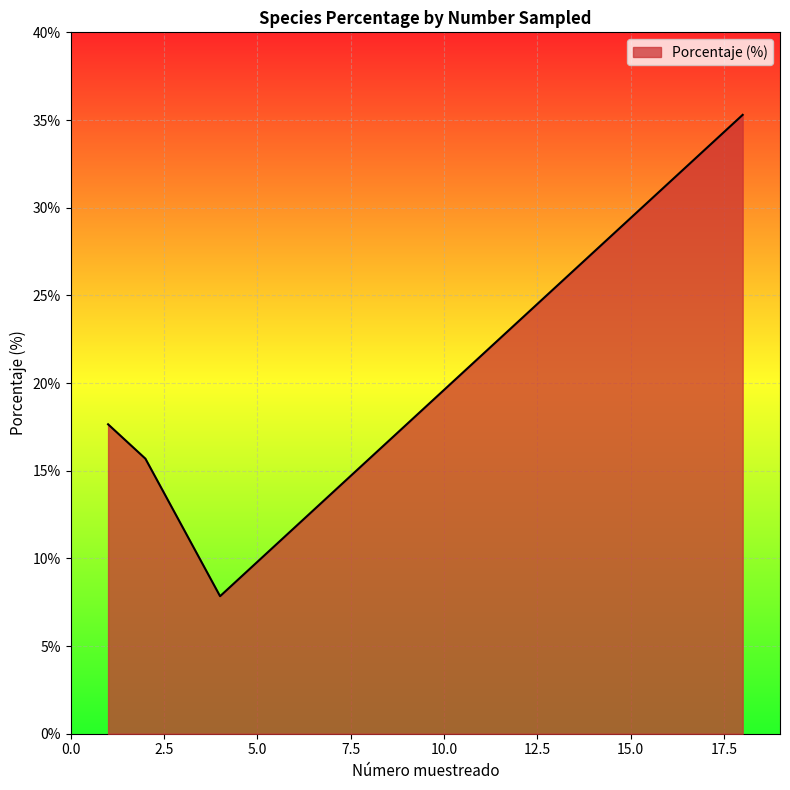

True or false: there are more than 0 points higher than both neighbors.

False